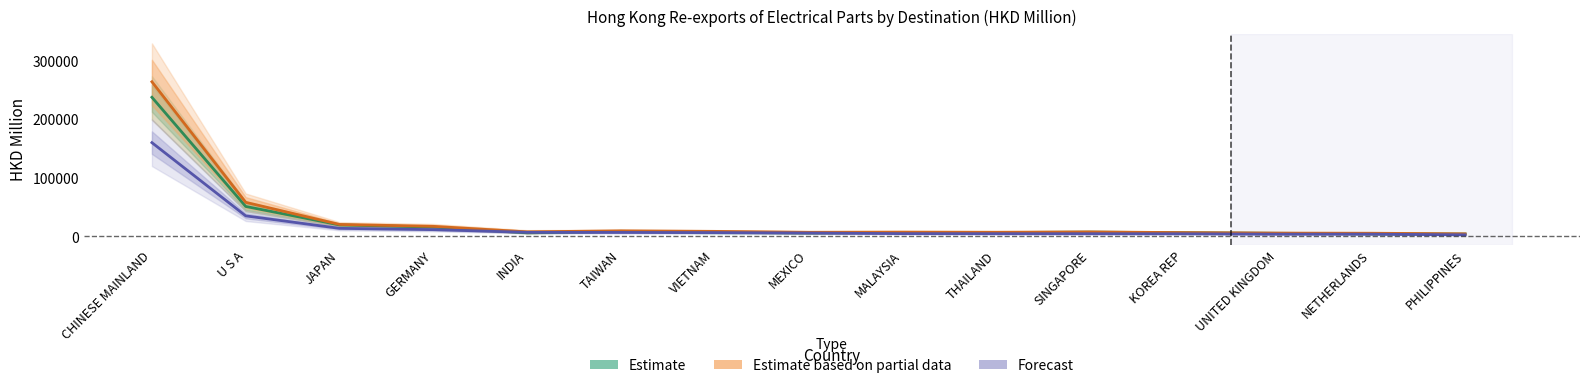

Where does the Estimate based on partial data series first go above 7833?

CHINESE MAINLAND